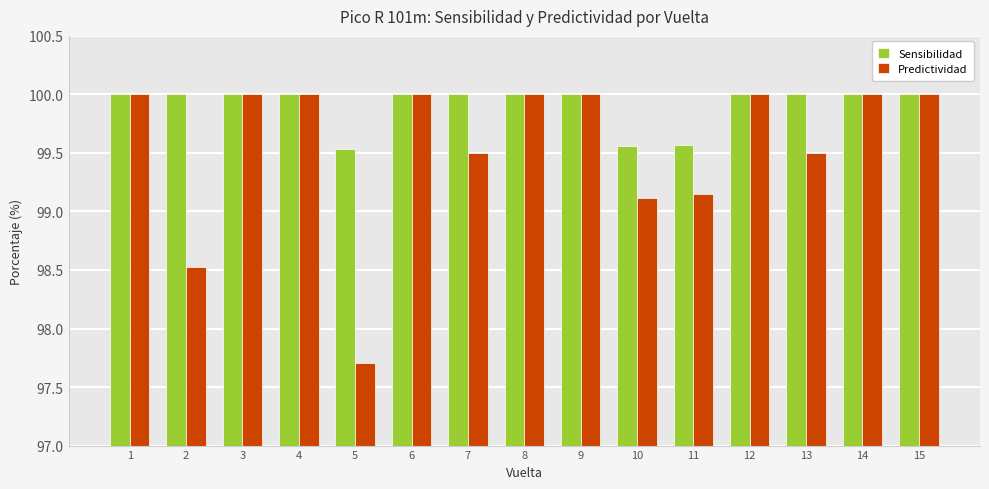

What is the difference between the maximum and minimum values in the Predictividad series?

2.3